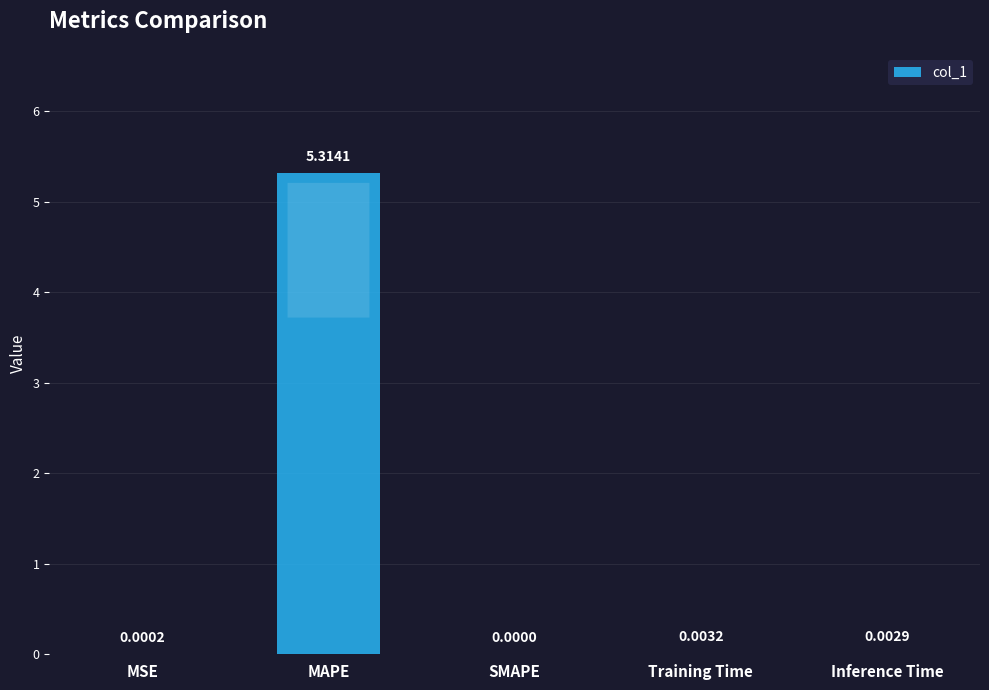

Are the bars grouped side by side (vs. stacked)?

No